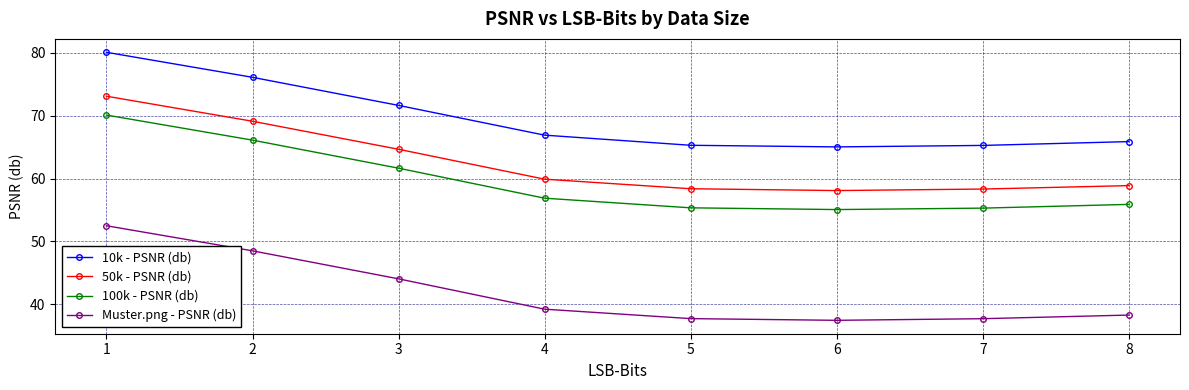

At 1, list the series in order from largest to smallest.

10k - PSNR (db), 50k - PSNR (db), 100k - PSNR (db), Muster.png - PSNR (db)